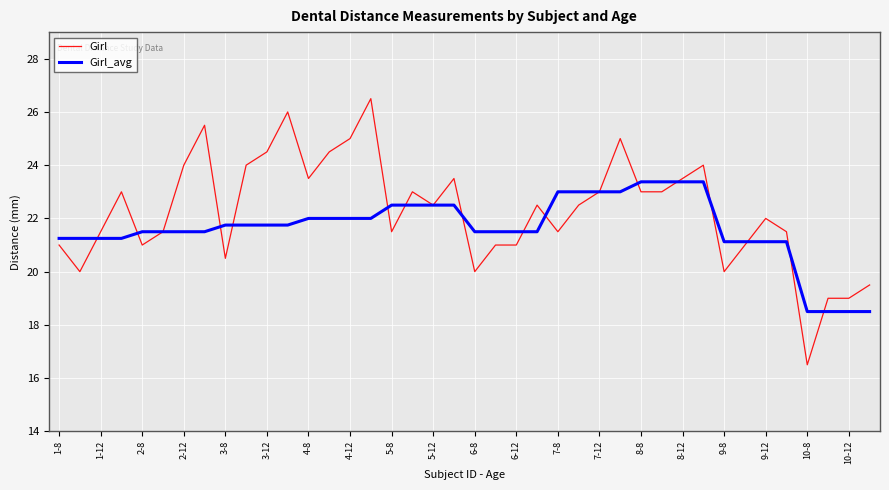

Which series has the largest range (max minus min)?

Girl